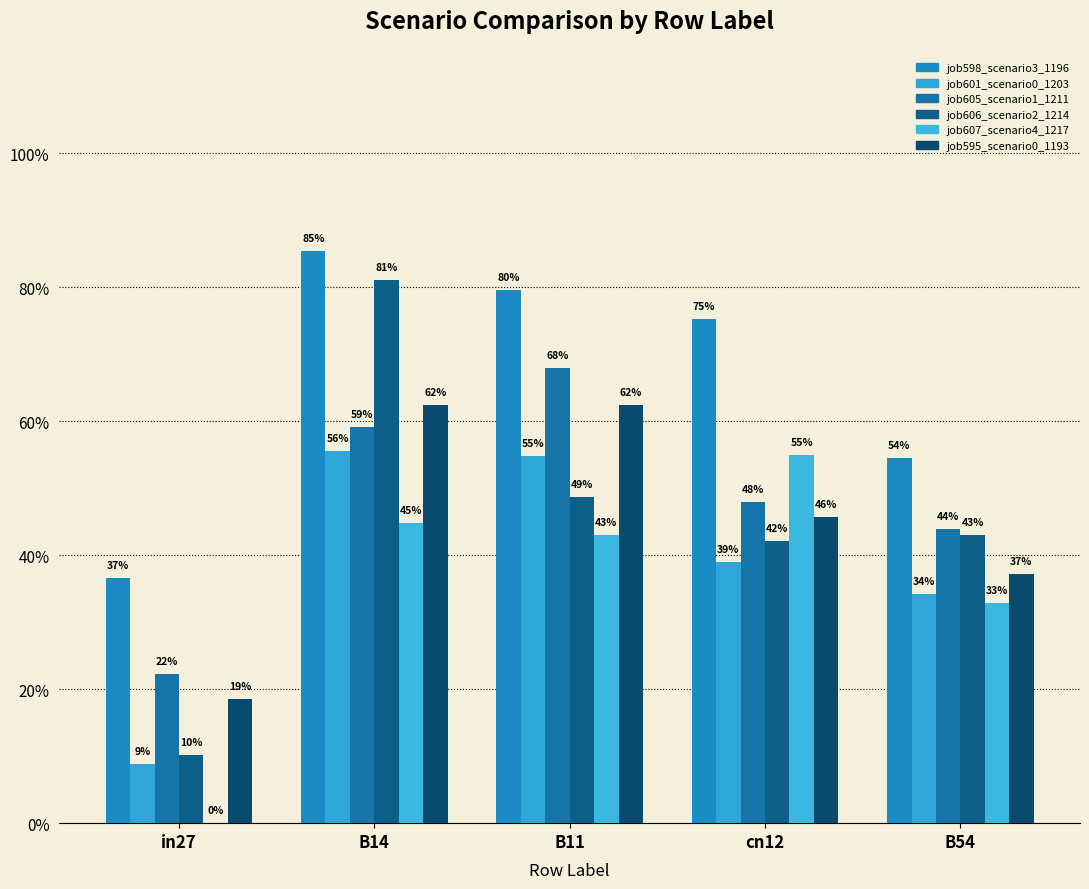

Read the job601_scenario0_1203 value at B11.

0.5